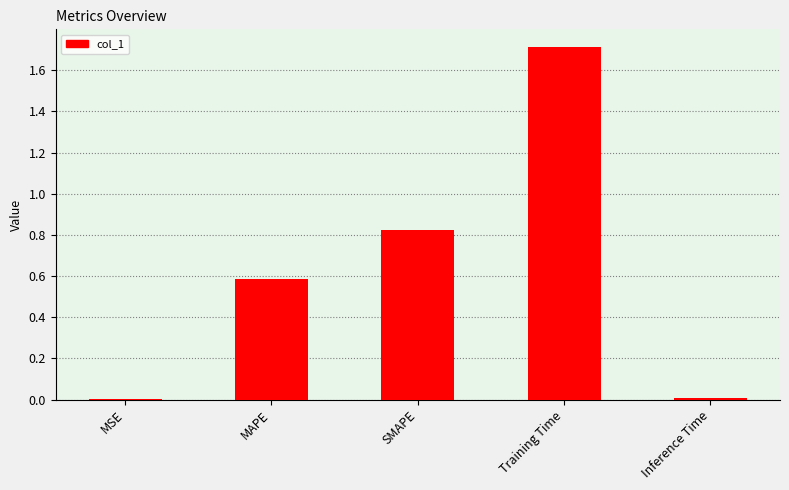

True or false: the data shows 1.7 at Training Time.

True